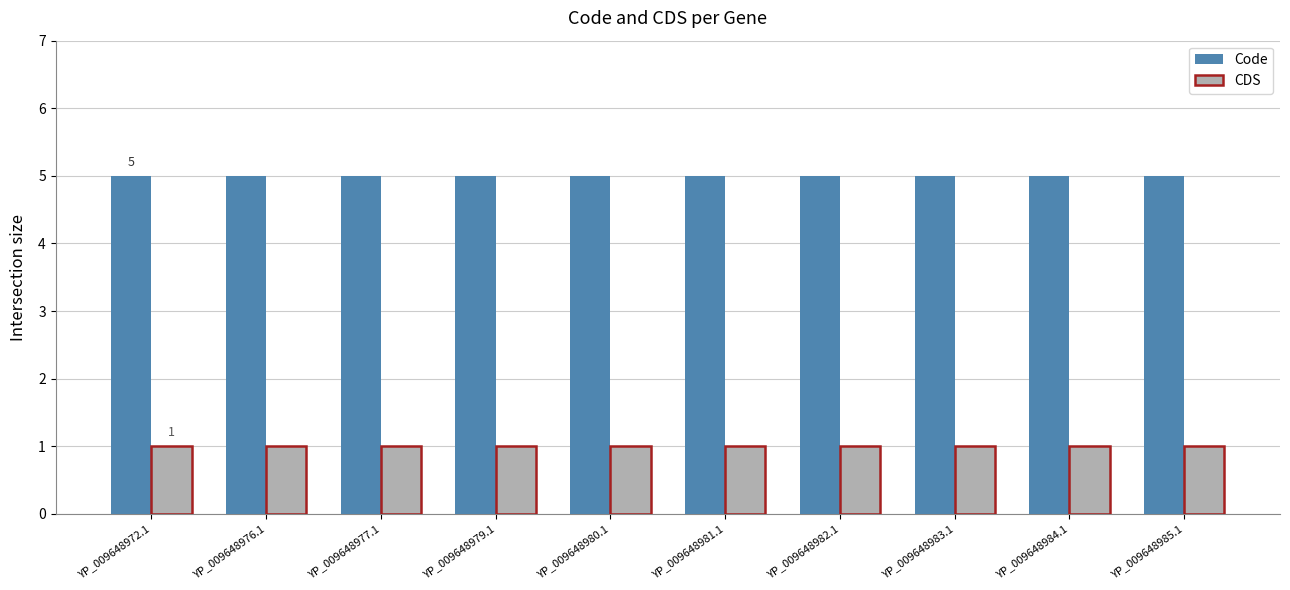

At how many categories does at least one series exceed 1?

10